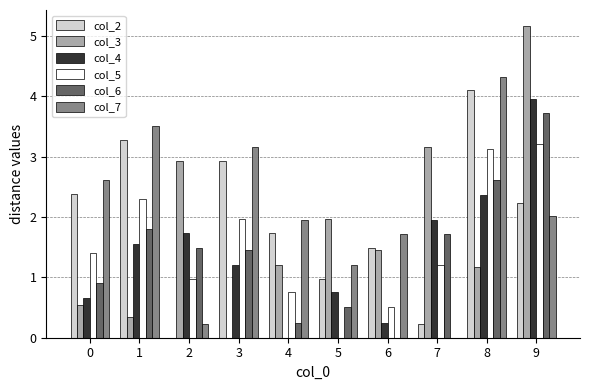

What are all the series names shown in the legend?

col_2, col_3, col_4, col_5, col_6, col_7